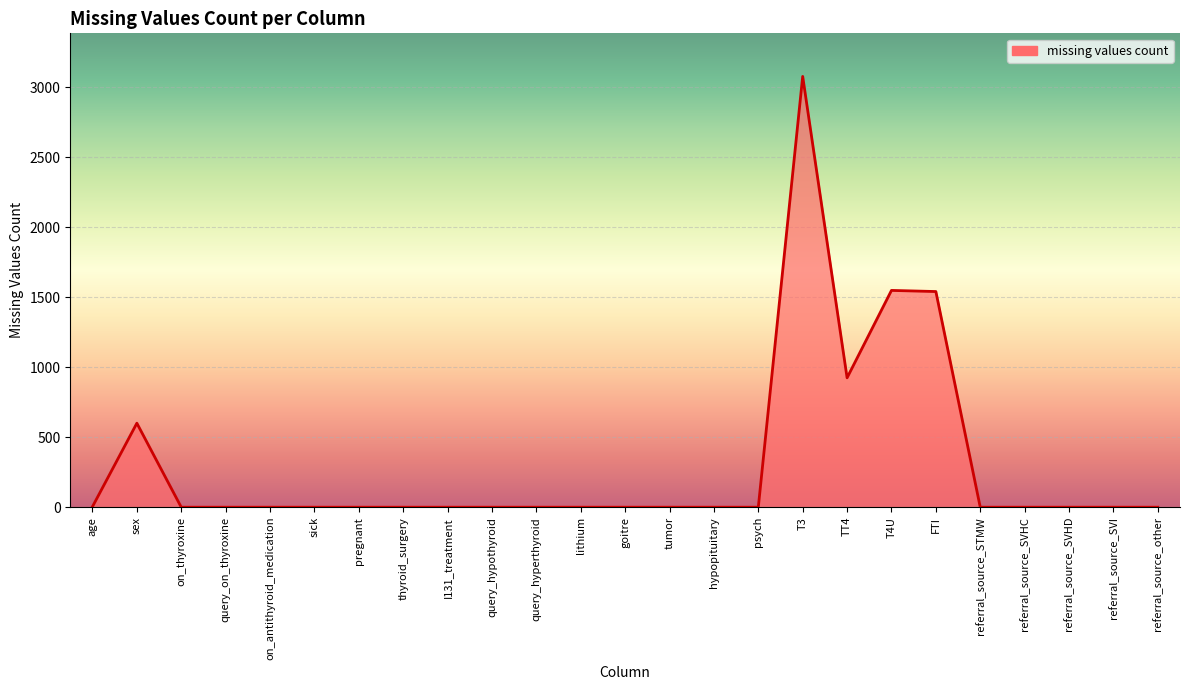

Is it true that the value at lithium is 1764?

False